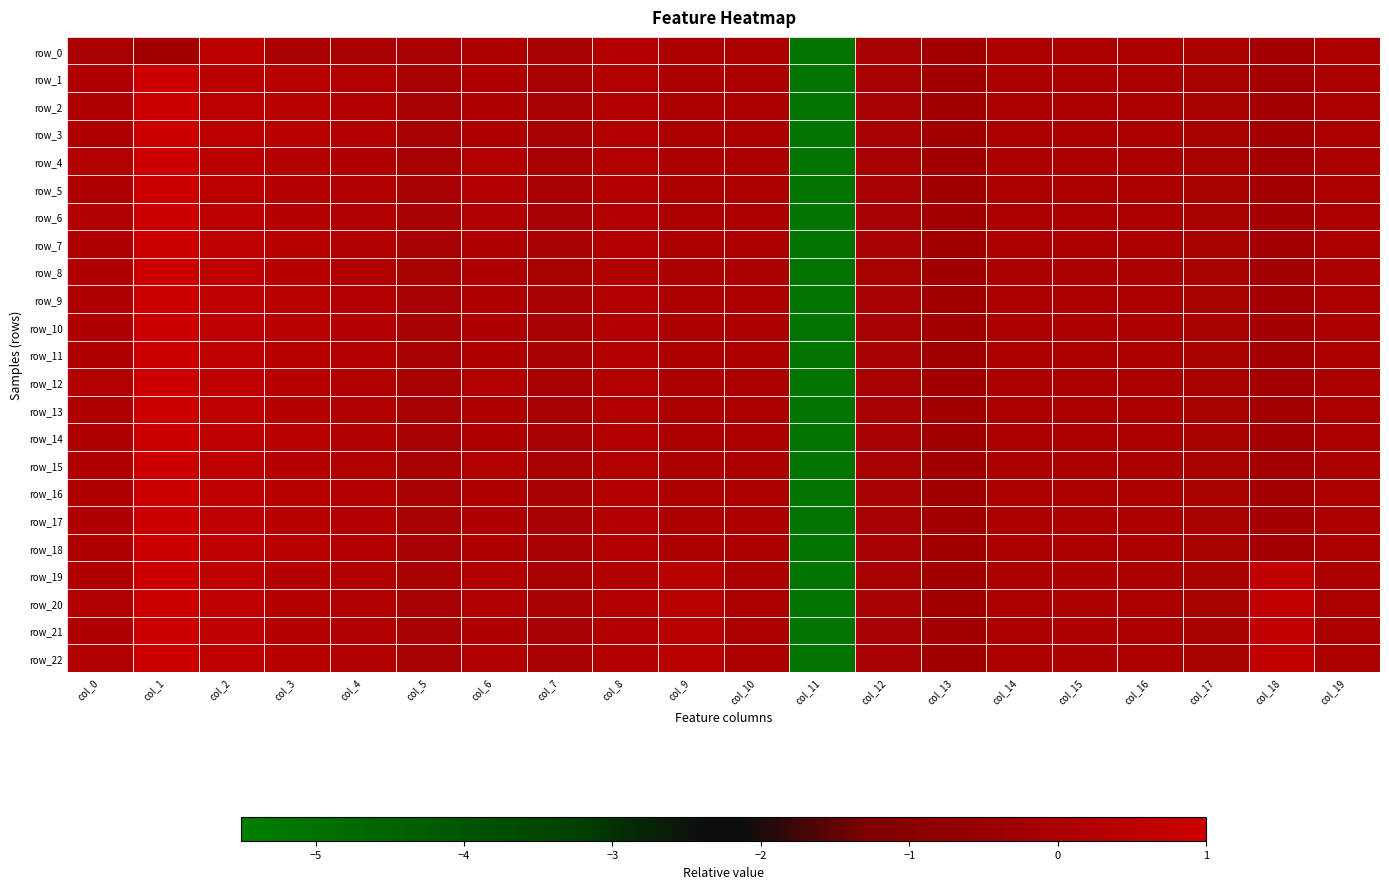

The value of row_10 at col_19 is -0.0. True or false?

False